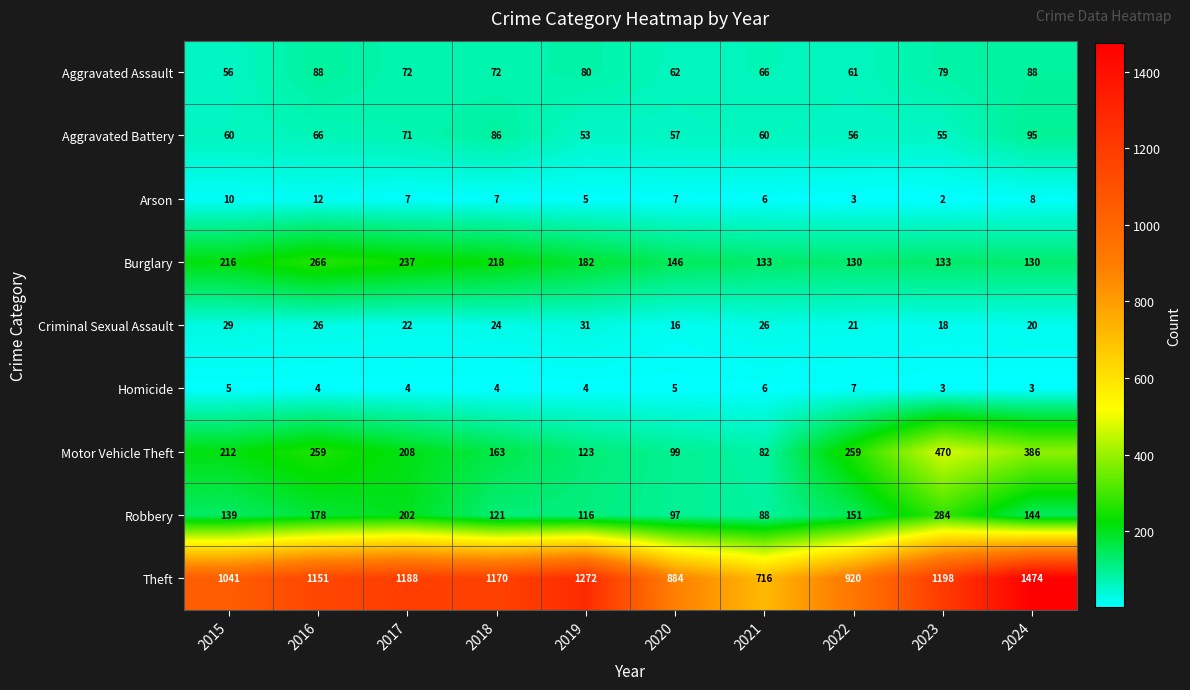

What value does the Motor Vehicle Theft series have at 2022, to the nearest 50?

250